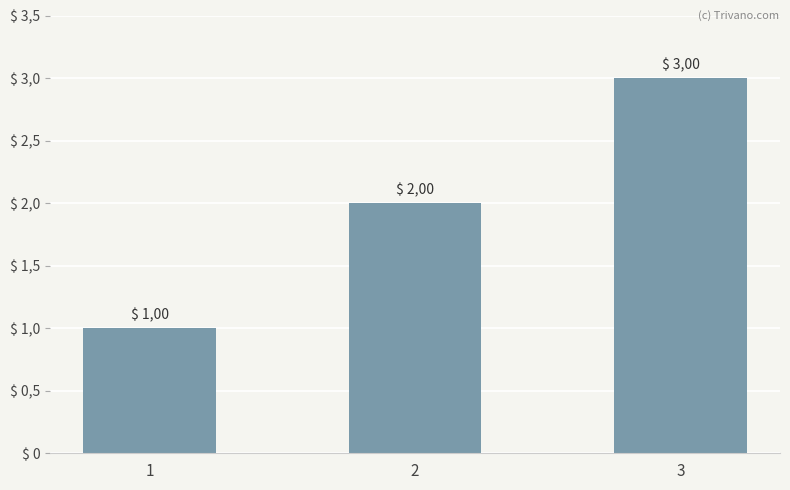

The value at 3 is 4. True or false?

False